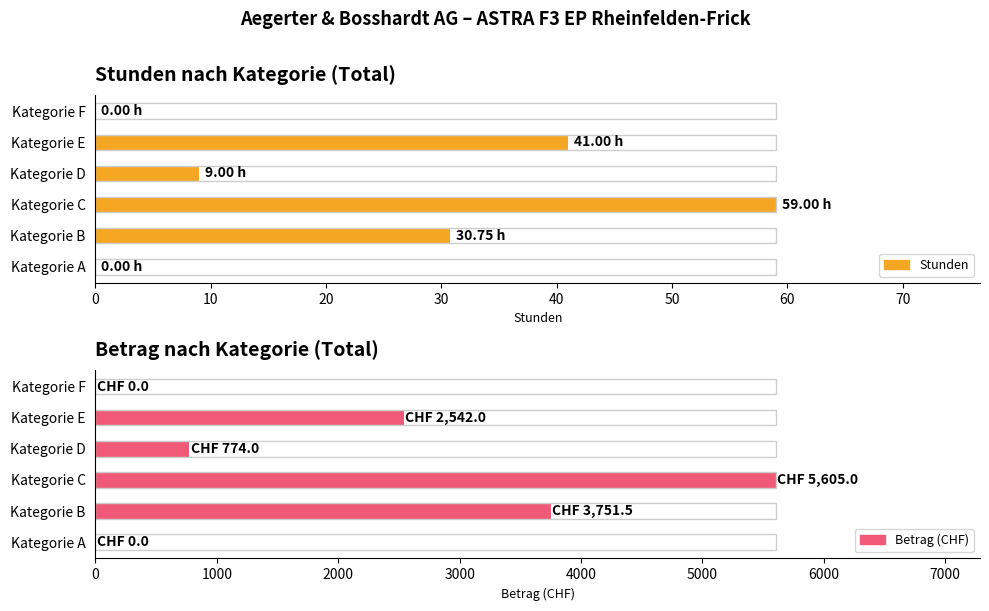

Which series has the widest spread of values?

Betrag